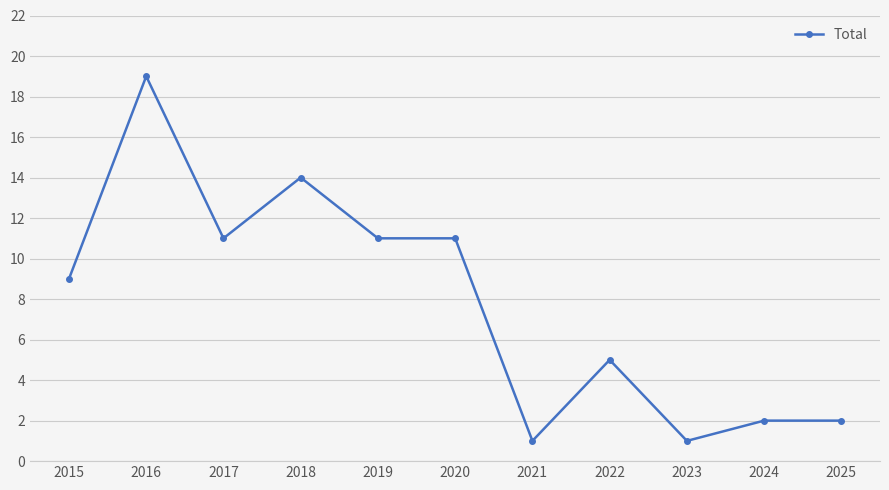

Which has a higher value, 2025 or 2017?

2017